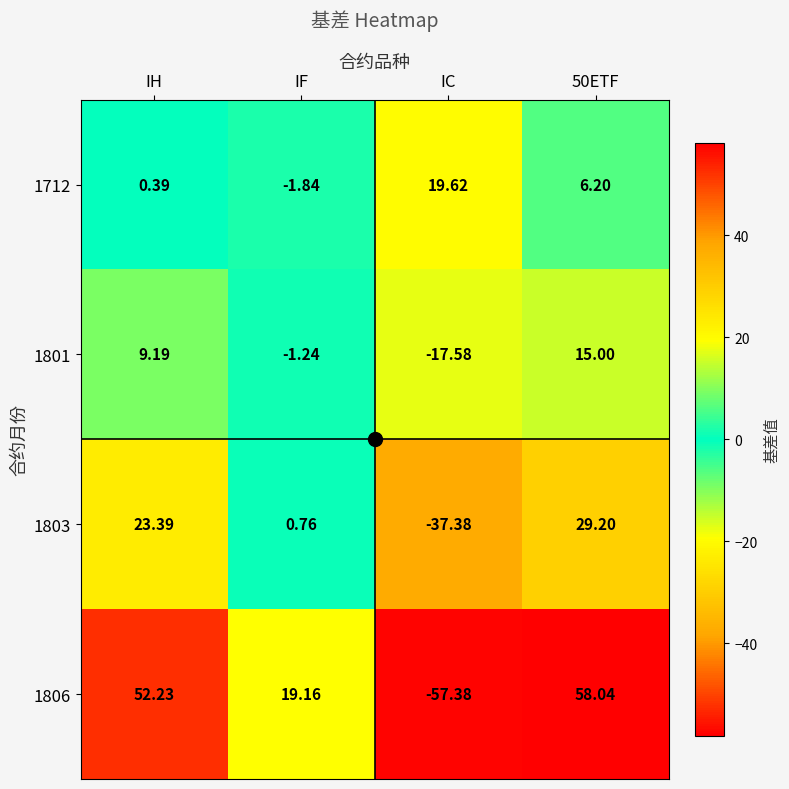

Which category has the lowest value across all series?

IC